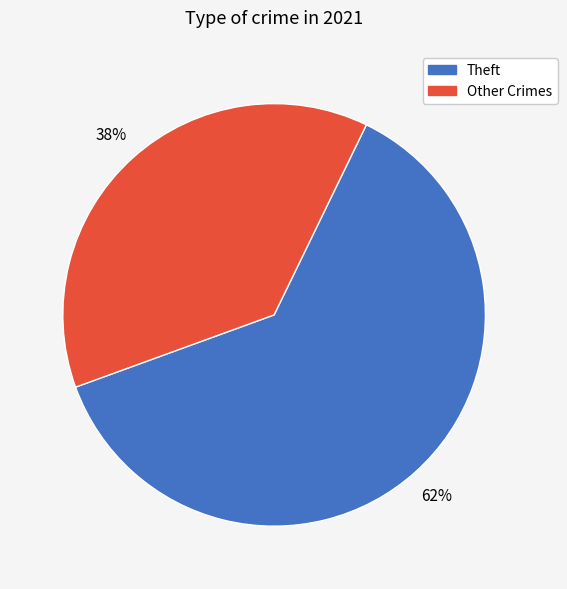

Does any single category account for the majority?

Yes